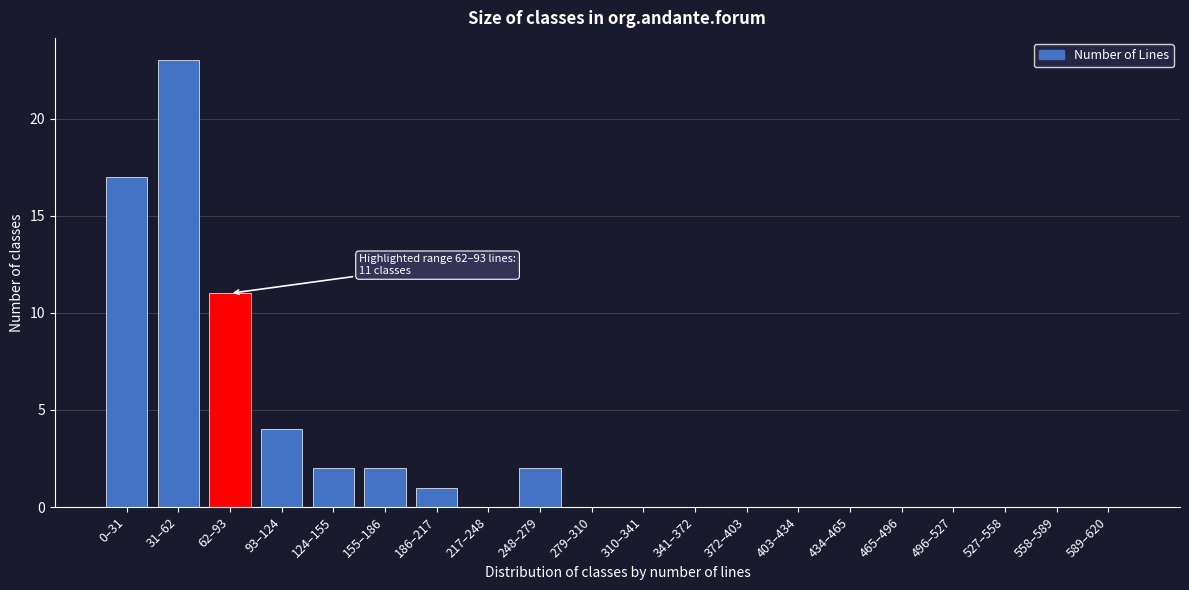

Reading left to right, extract all data points from this chart.

0–31=17	31–62=23	62–93=11	93–124=4	124–155=2	155–186=2	186–217=1	217–248=0	248–279=2	279–310=0	310–341=0	341–372=0	372–403=0	403–434=0	434–465=0	465–496=0	496–527=0	527–558=0	558–589=0	589–620=0